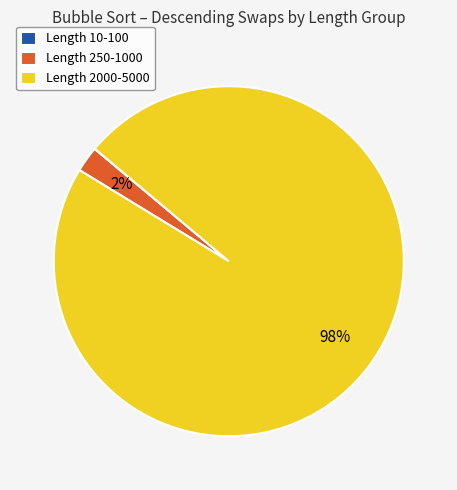

Is there a majority slice in this chart?

Yes